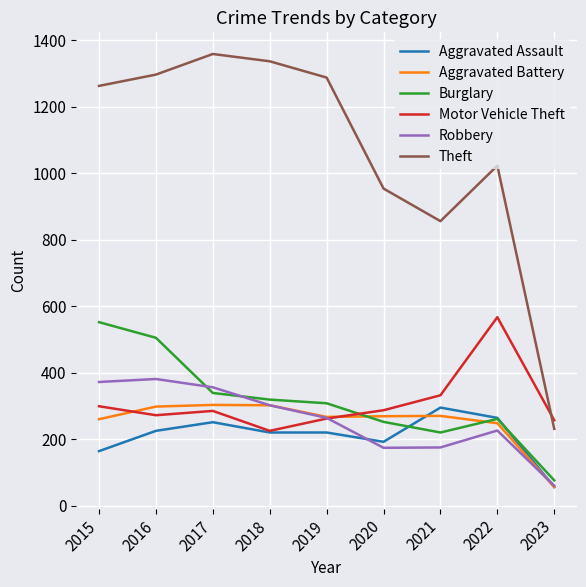

Which category has the lowest value in the Motor Vehicle Theft series?

2018